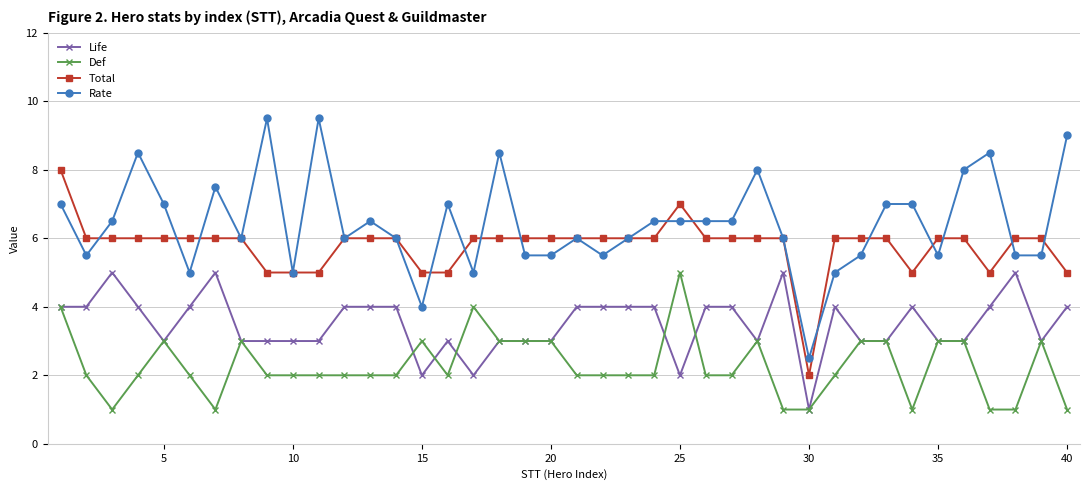

What is the highest value of the Total series?

8.0